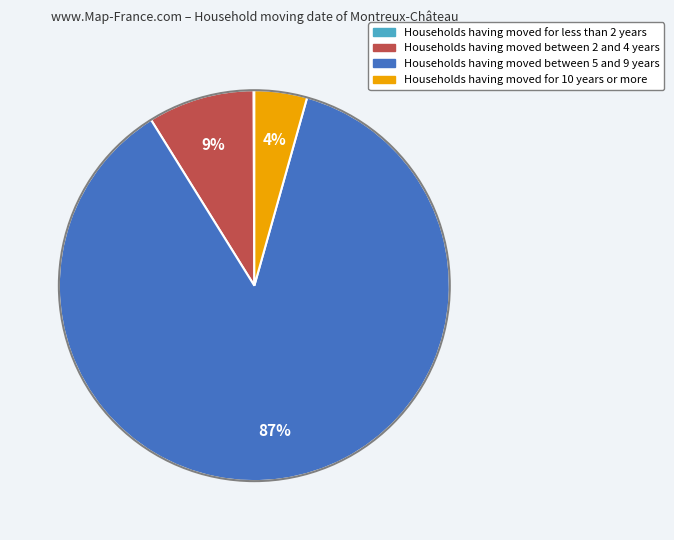

Does any single category account for the majority?

Yes